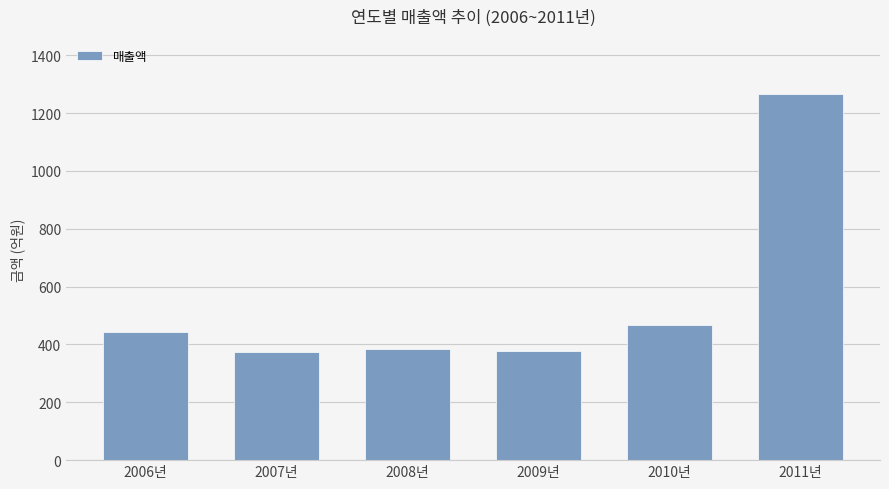

Does the chart contain any negative values?

No